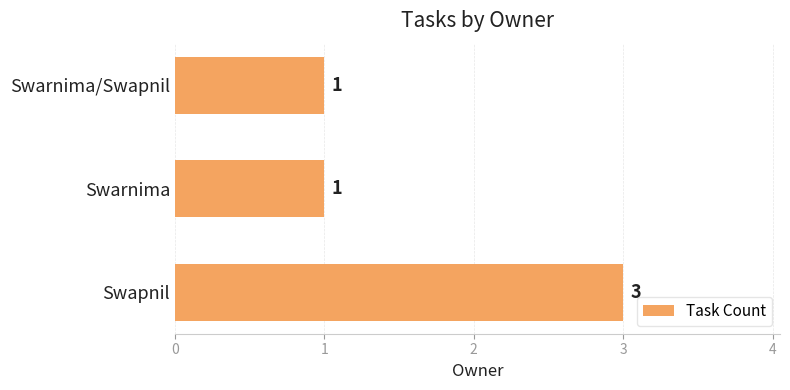

Which label corresponds to the largest value in the chart?

Swapnil